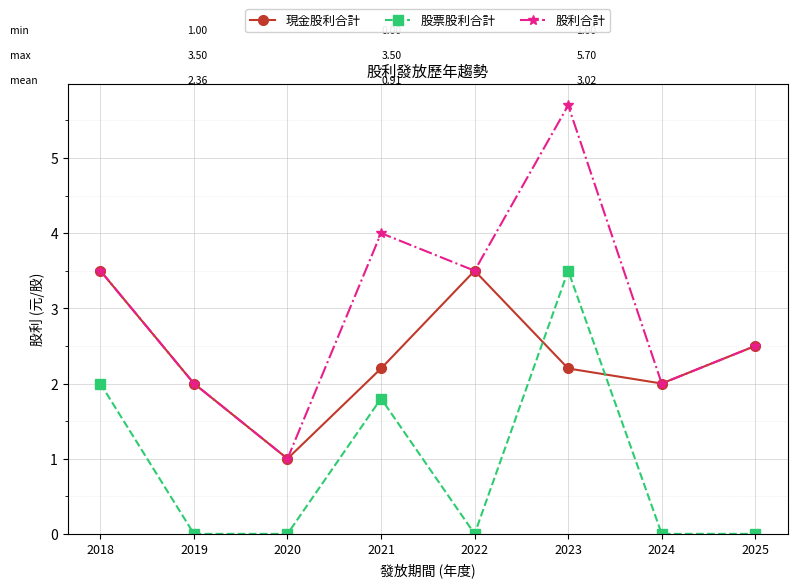

How many lines are shown in the chart?

3